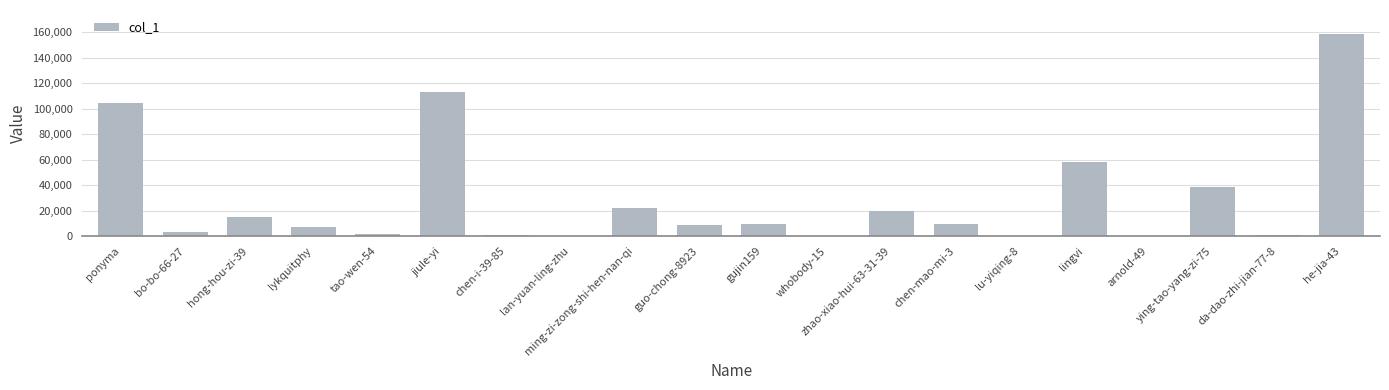

At which label is the value closest to 79212?

lingvi